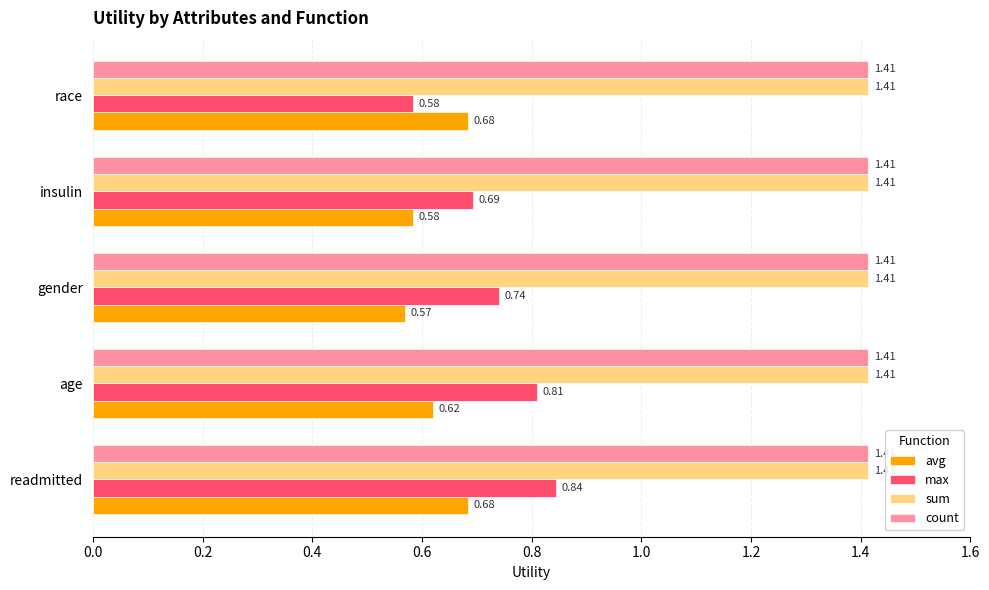

Which series has the widest spread of values?

max